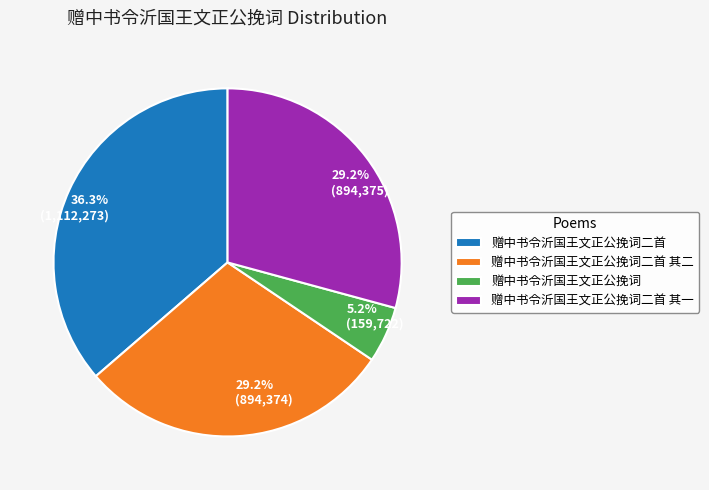

What percentage is NOT represented by 赠中书令沂国王文正公挽词二首 其一?

70.8%